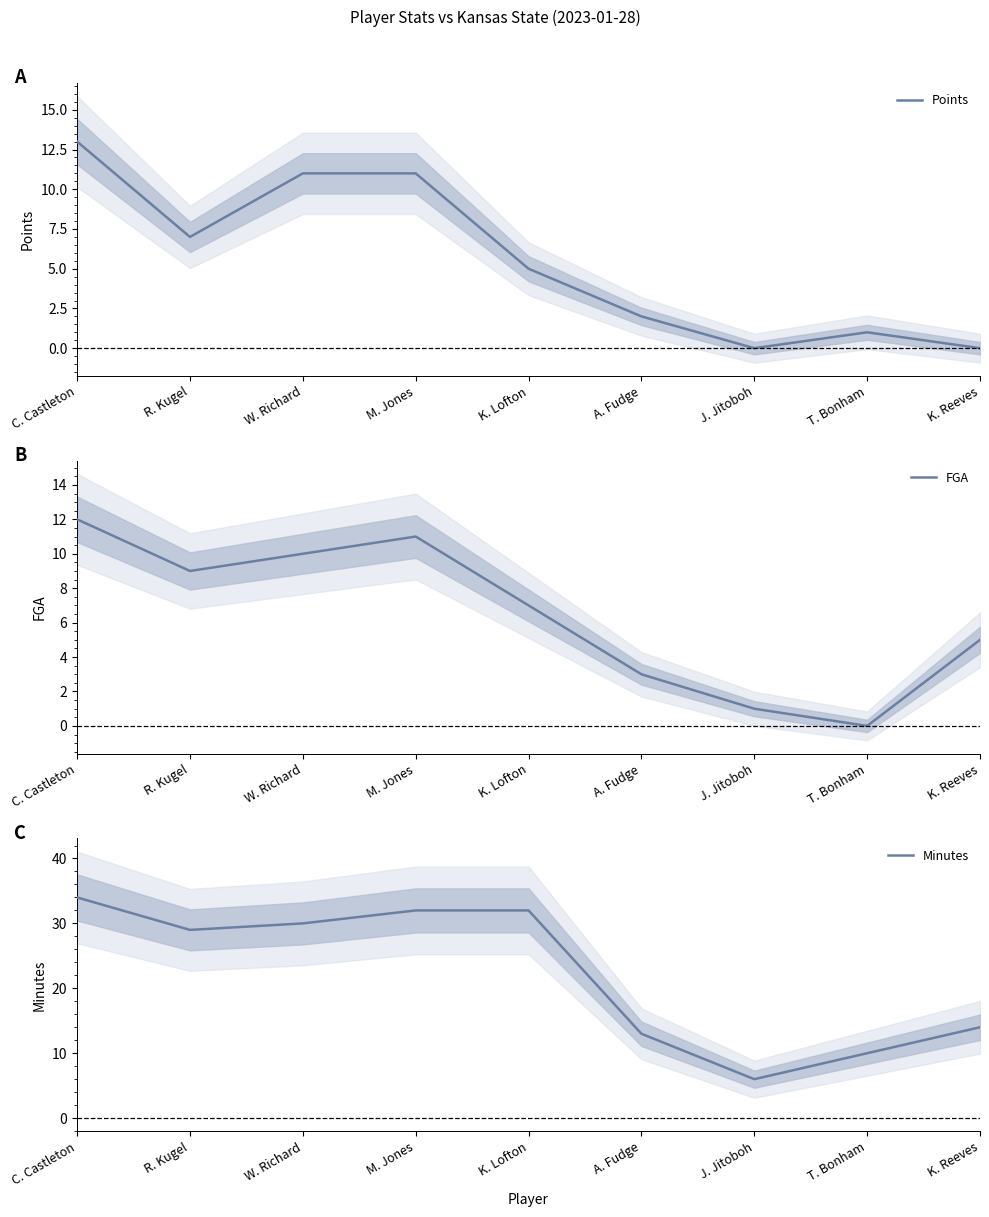

How many values in the Minutes series are below 29?

4